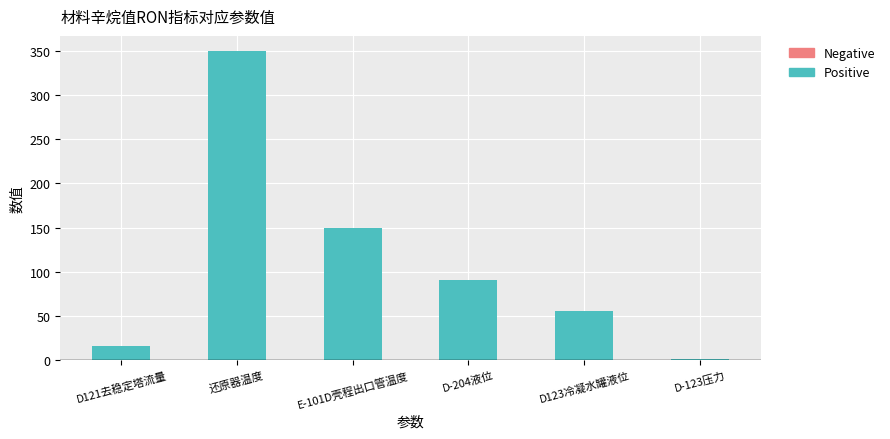

The value at 还原器温度 is 350.0. True or false?

True